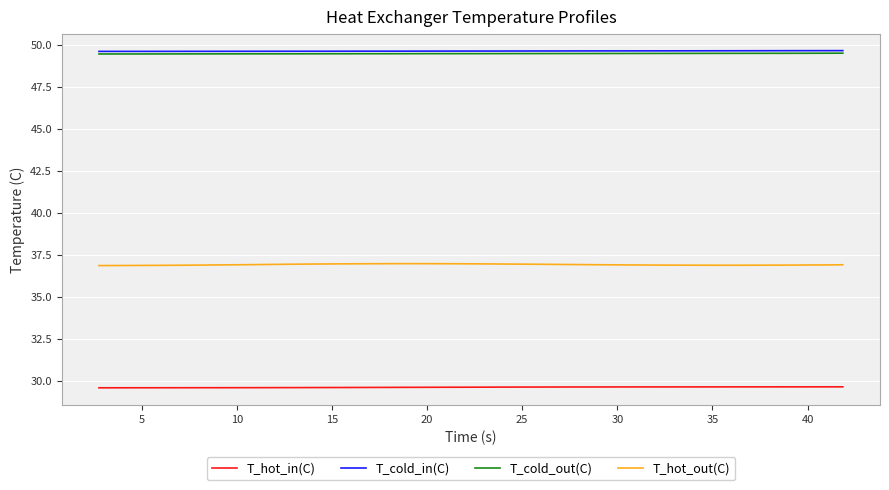

What is the minimum value shown in the chart?

29.6